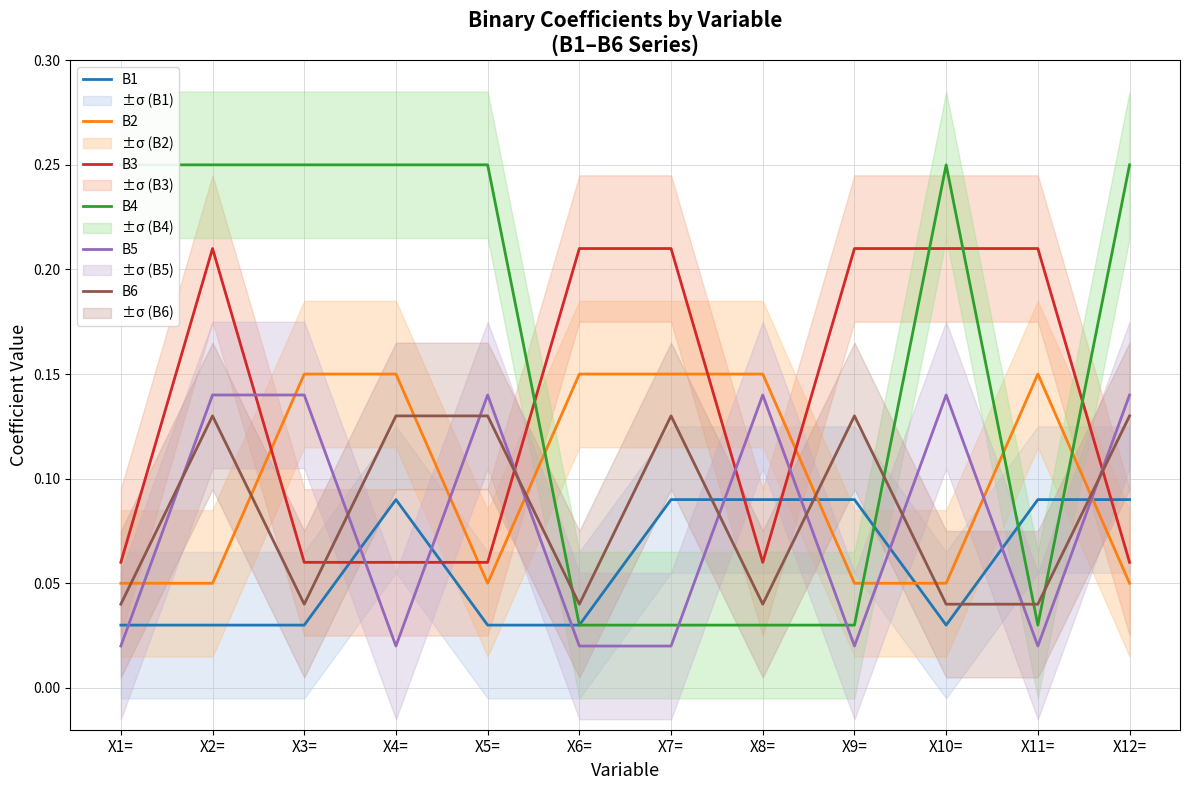

Is it true that B1 equals 0.1 at X4=?

True